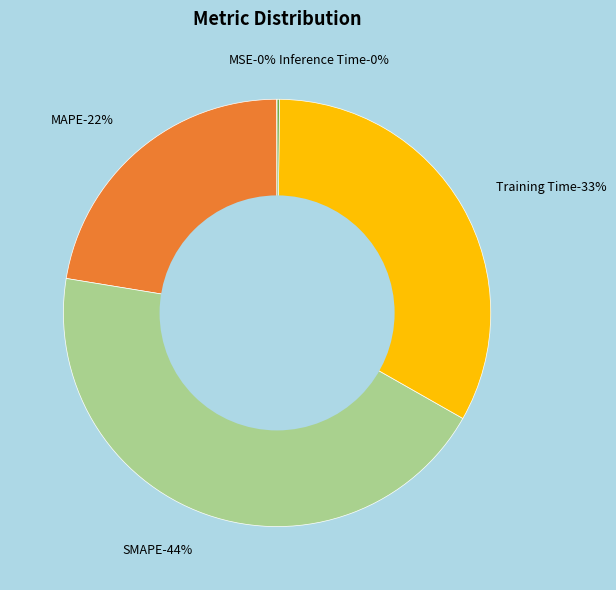

Is it true that MAPE is 22% of the pie?

True